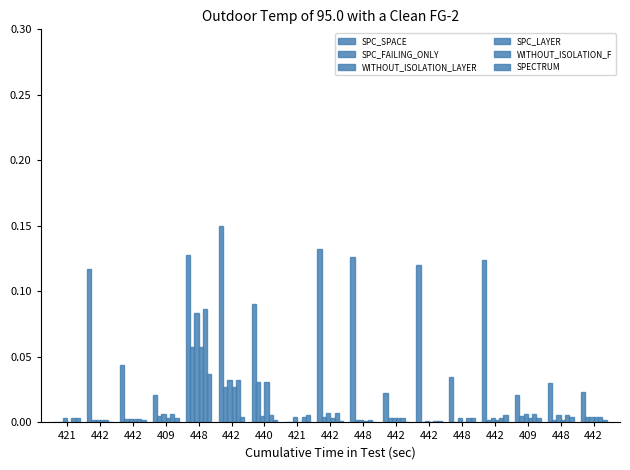

Is the value of SPC_SPACE at 442 greater than the value of SPECTRUM at 442?

Yes